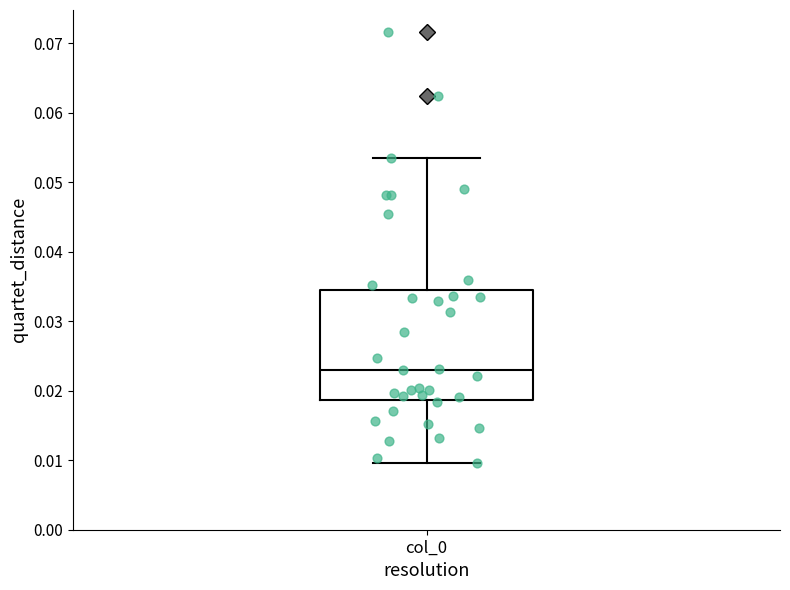

Where does the upper whisker of the box for col_0 end on the y-axis? The values are not printed on the chart, so give them approximately, as read against the axis.

0.053